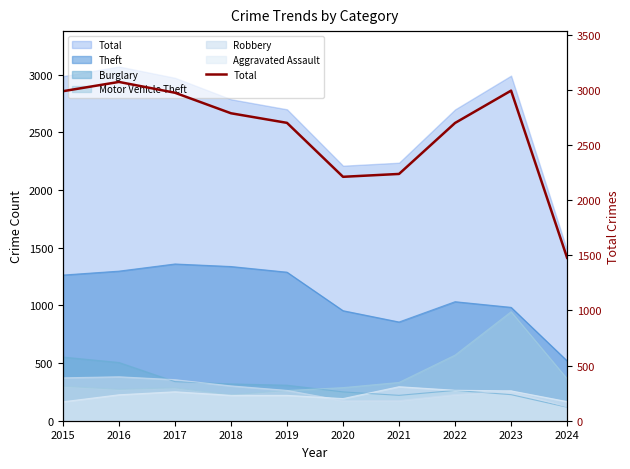

How many lines are shown in the chart?

1